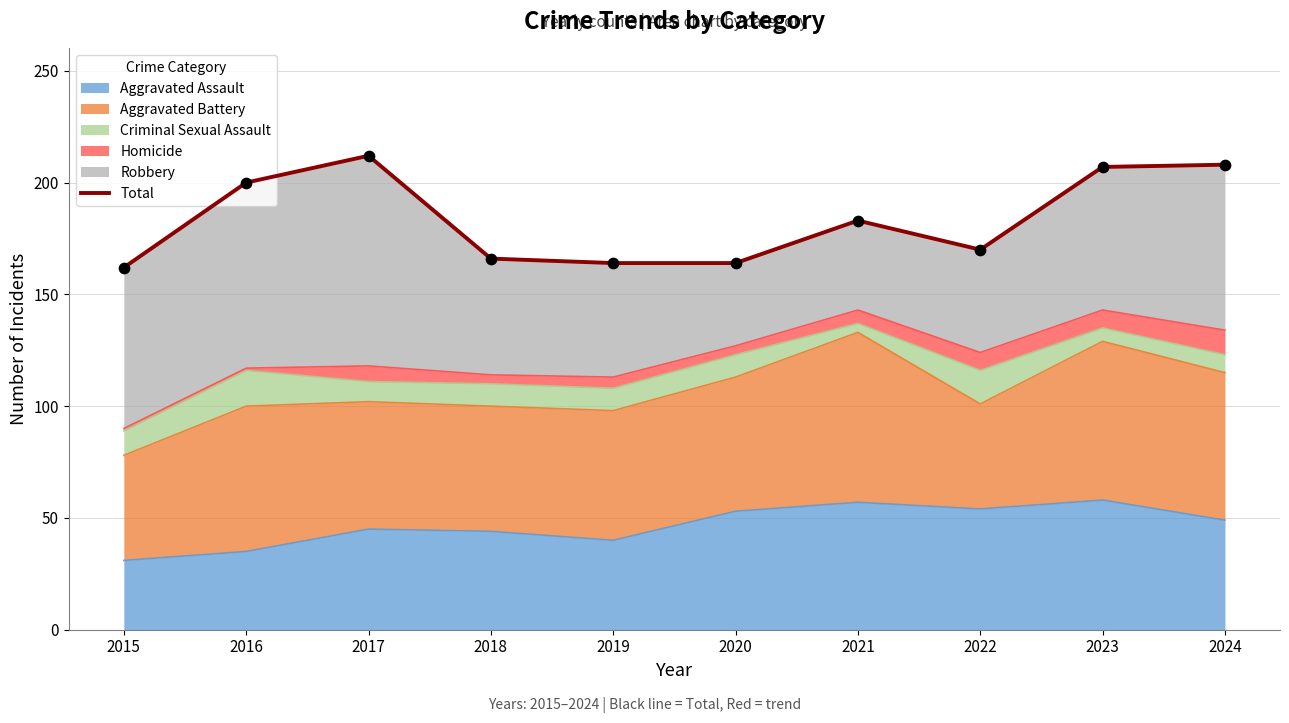

What is the change in value from 2015 to 2024?

+46